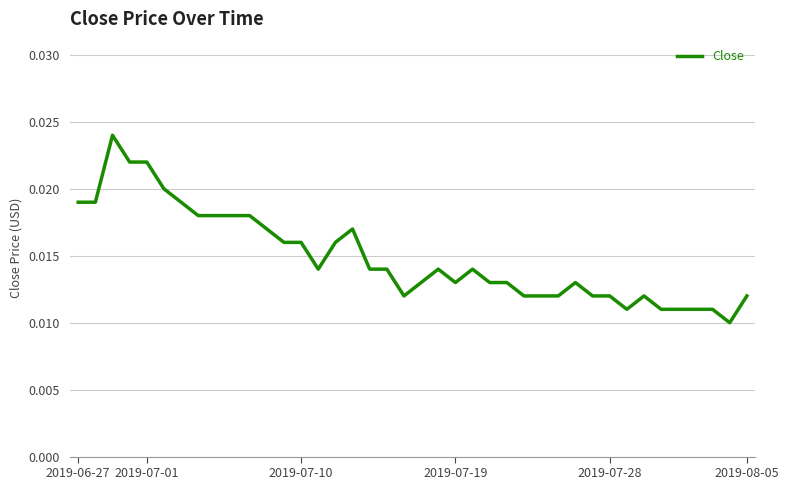

Does the chart have visible grid lines?

Yes